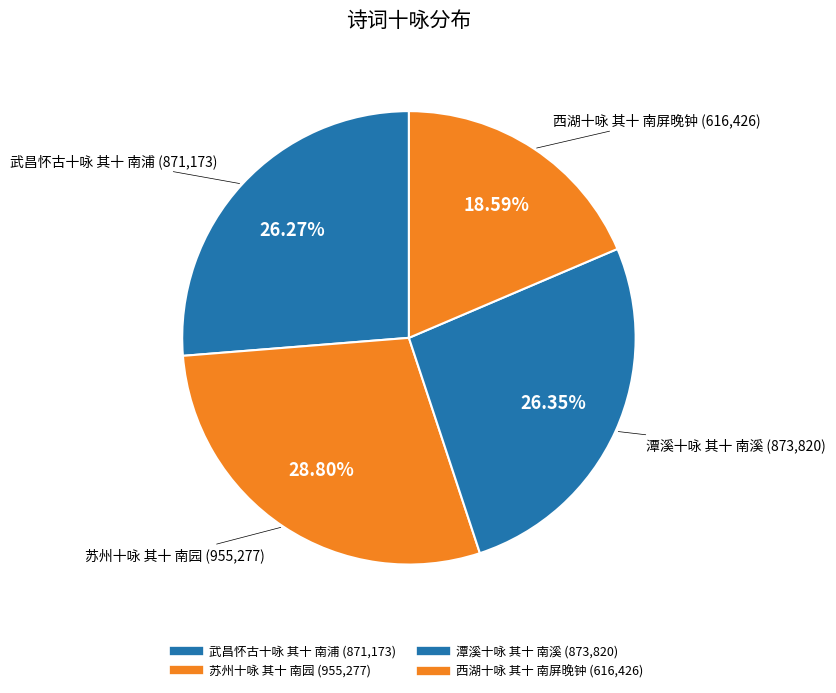

Count the number of slices in the pie.

4